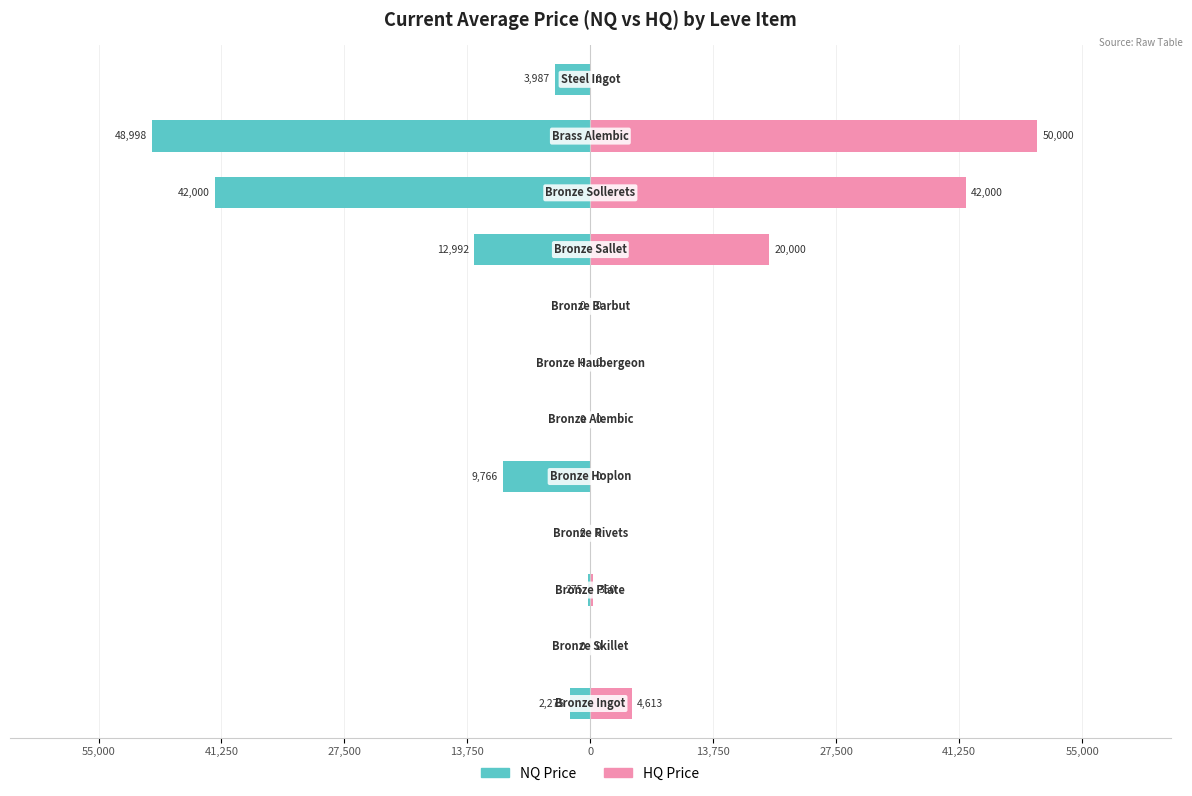

What are all the series names shown in the legend?

NQ Price, HQ Price